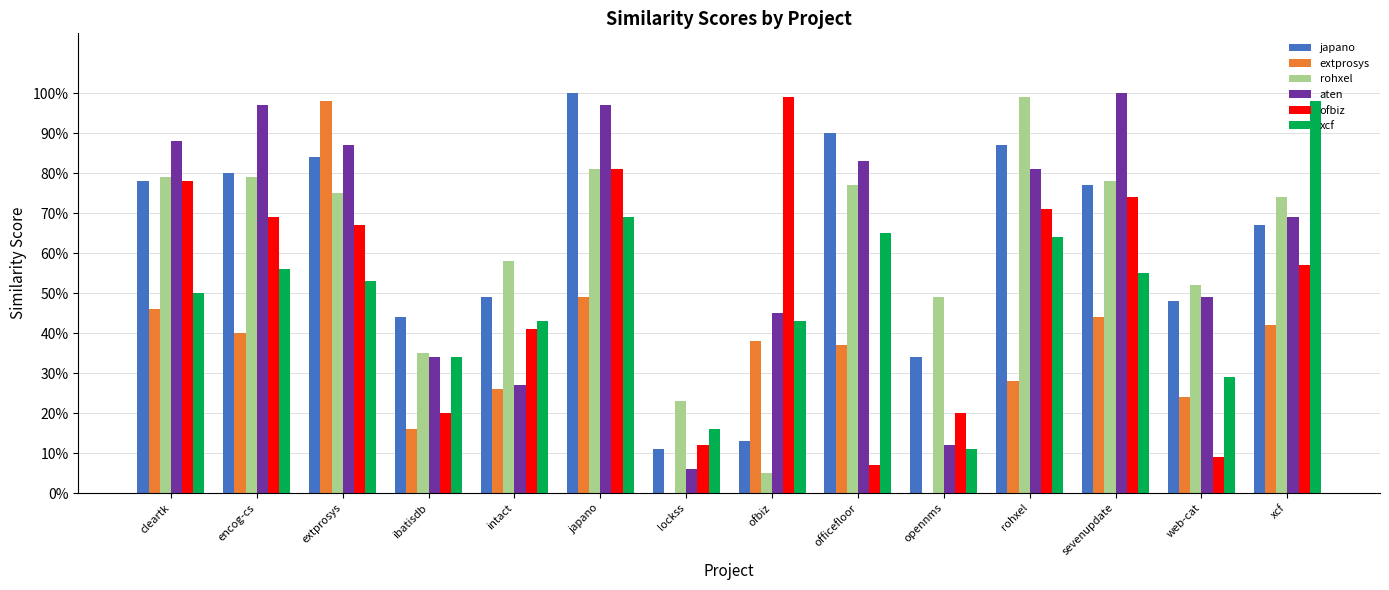

Does the chart contain stacked bars?

No